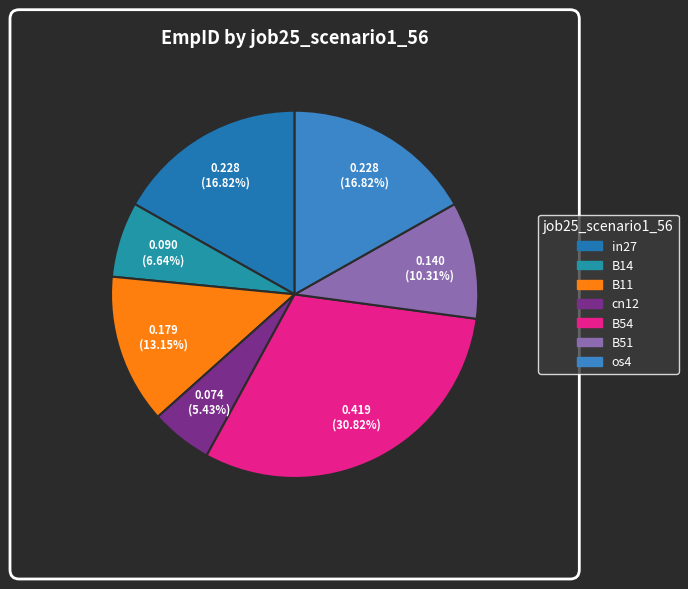

To the nearest percent, what is the combined percentage of B54 and B11?

44%